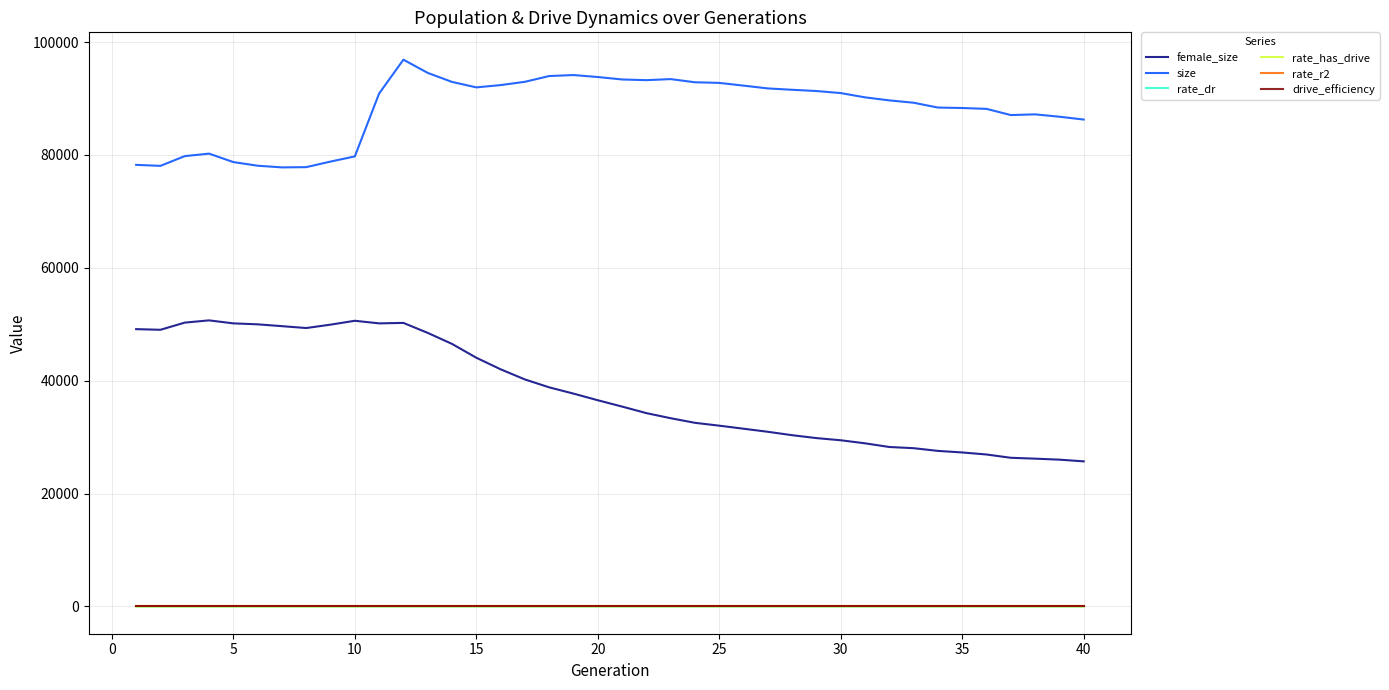

True or false: female_size has more than 1 interior local peaks.

True